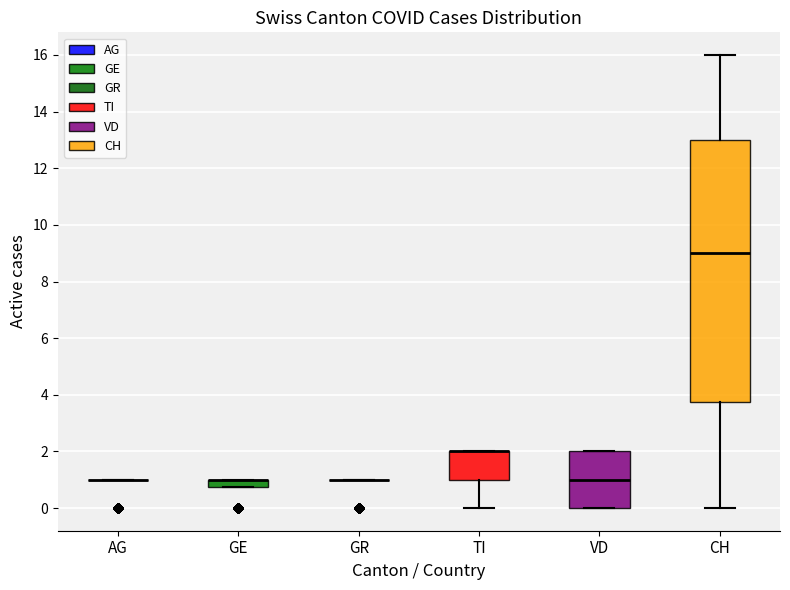

Which box is the tallest, from its lower edge to its upper edge?

CH